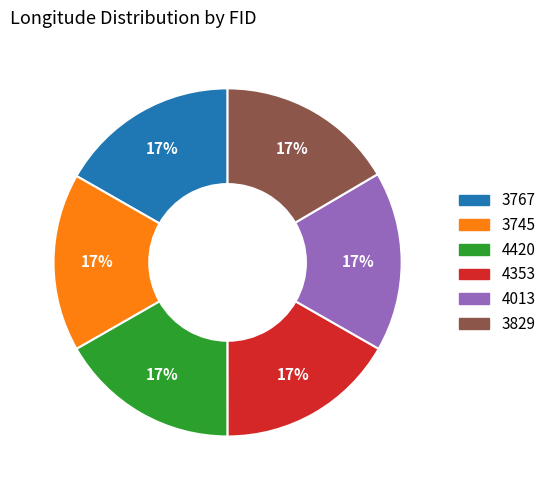

How many slices are in this pie chart?

6